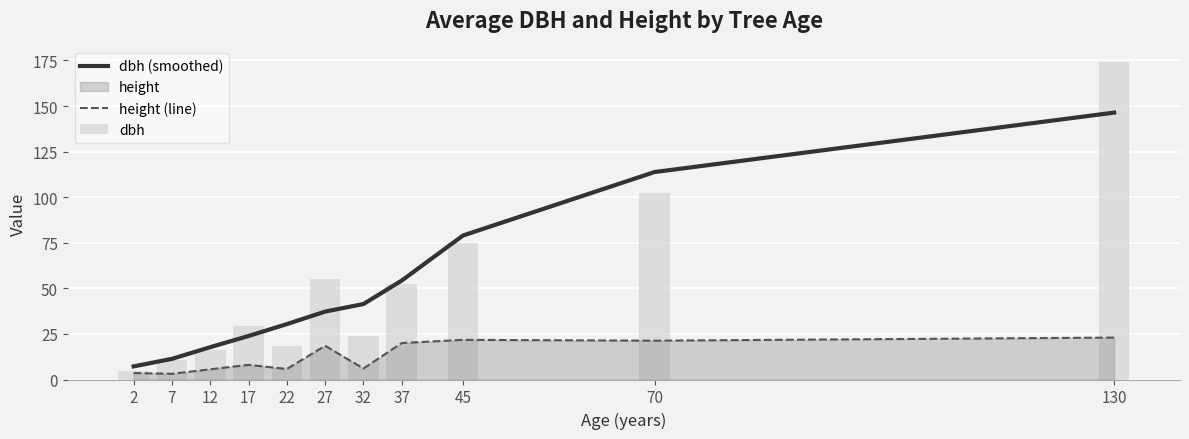

Is it true that height (line) equals 9.7 at 22?

False